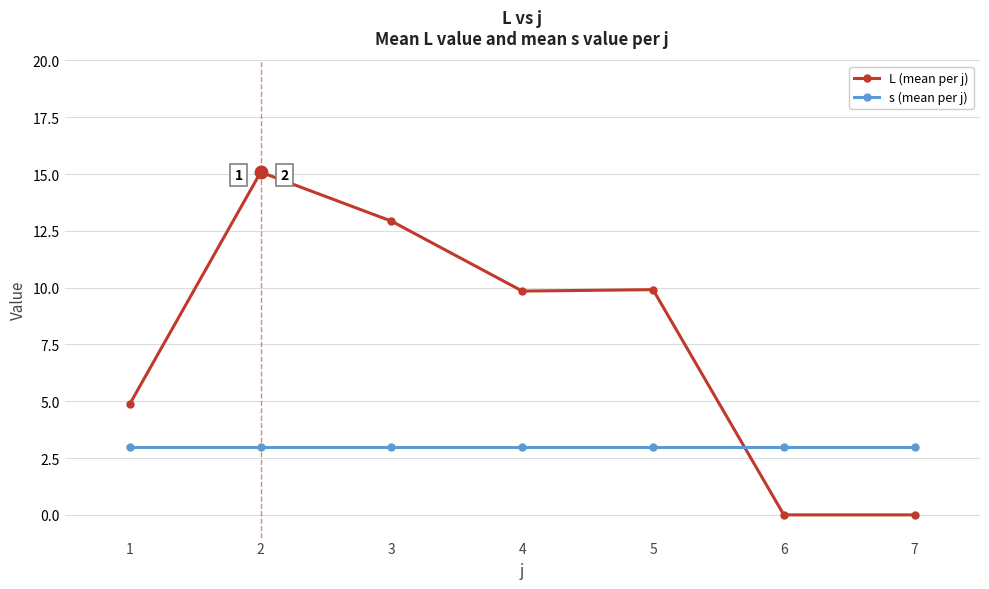

How many categories are shown in the chart?

7